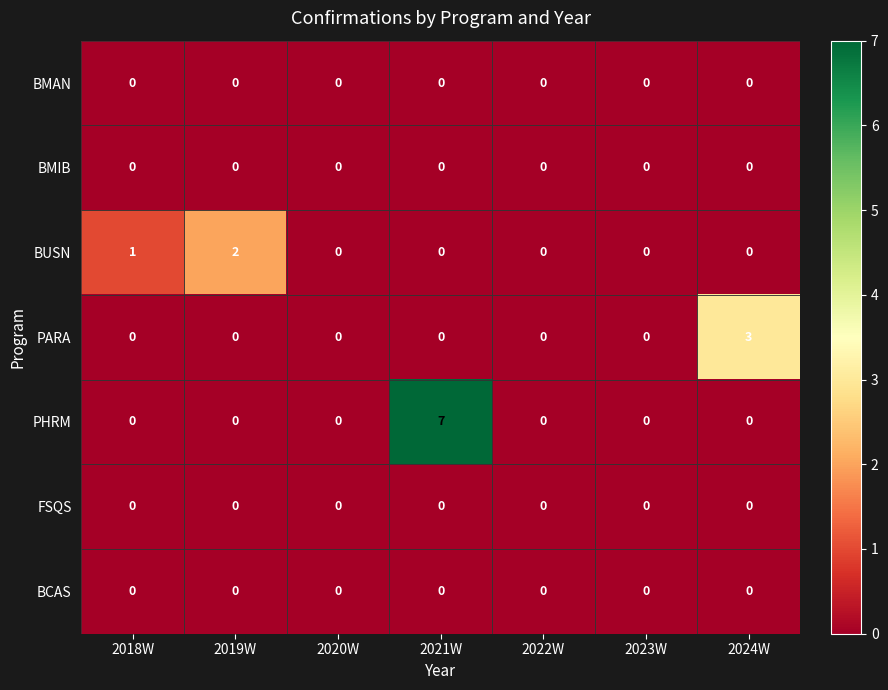

What is the total value across all series at 2024W?

3